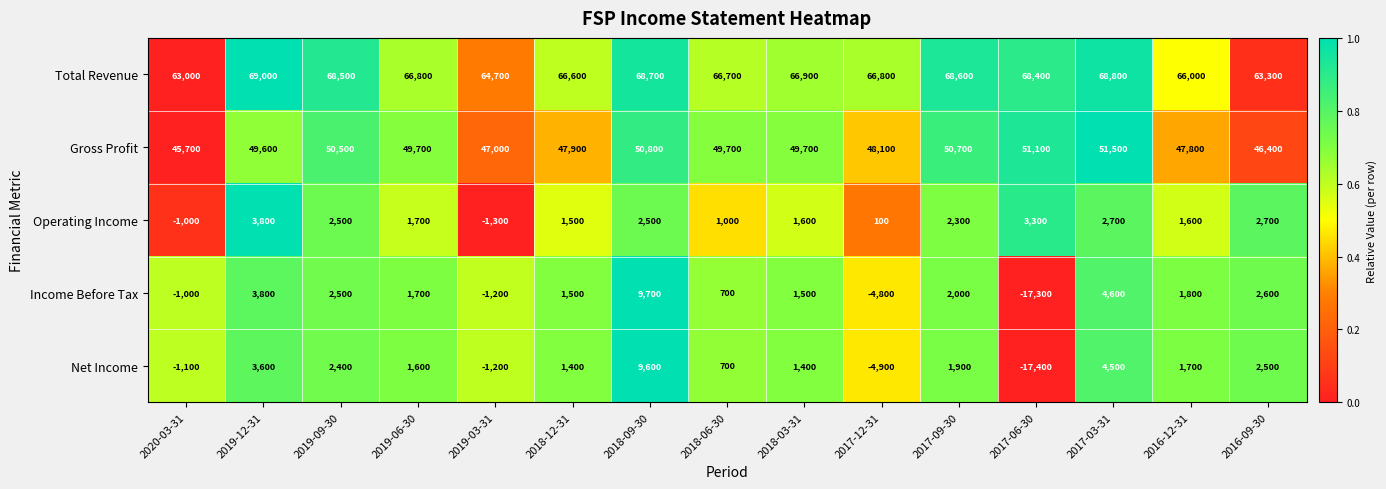

Where is Total Revenue nearest to the value 66000?

2016-12-31